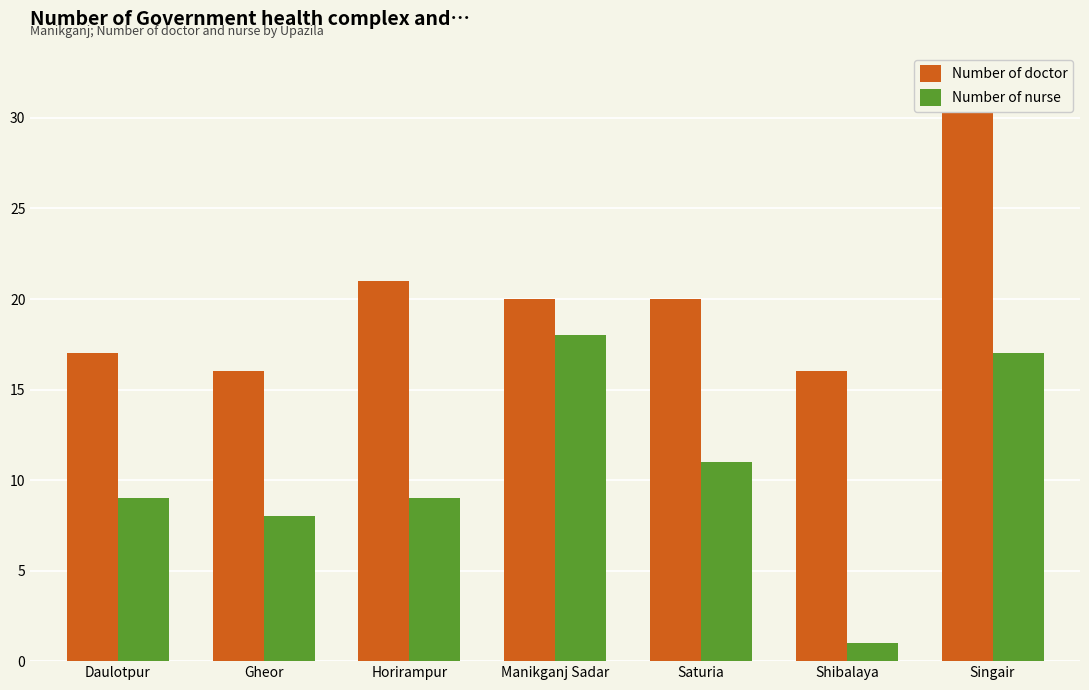

What is the spread (max minus min) of values at Horirampur?

12